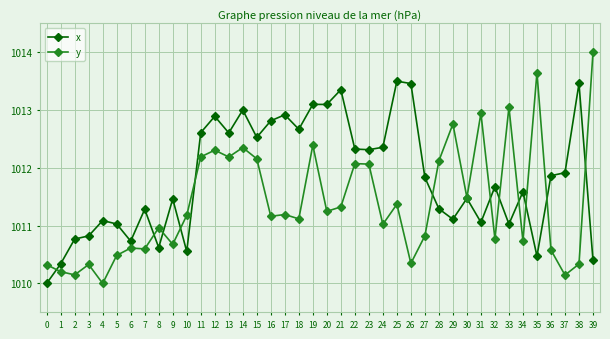

Which series has the largest total across all categories?

x